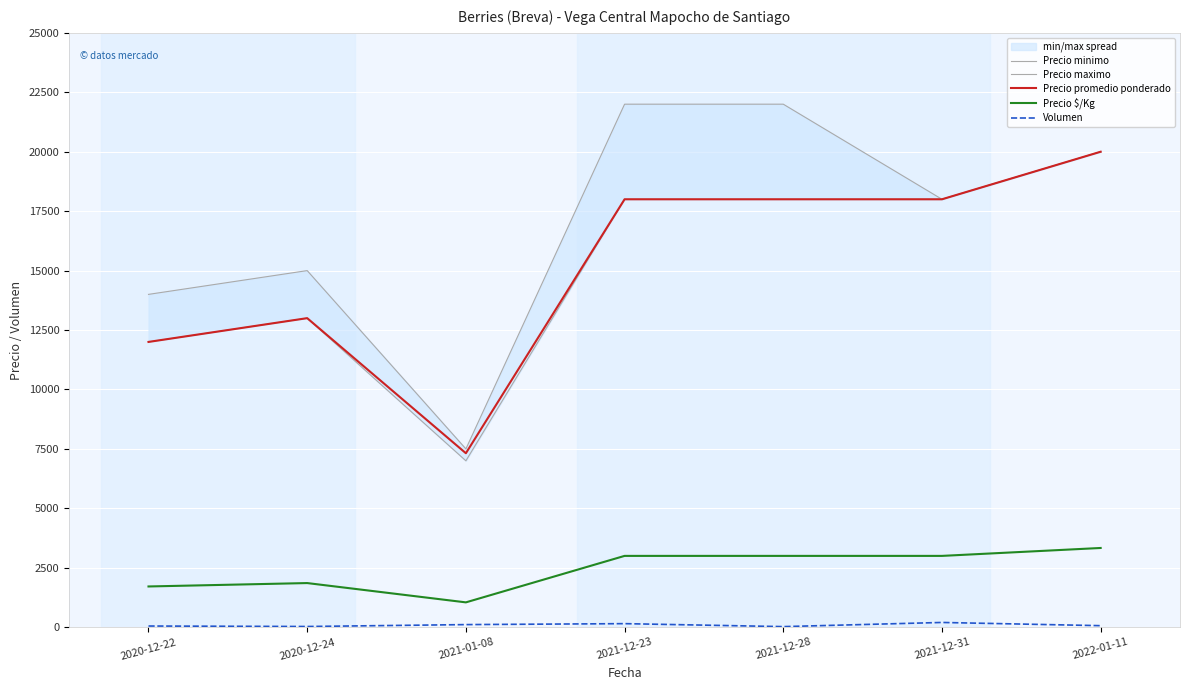

At which label is Precio maximo closest to 14750?

2020-12-24